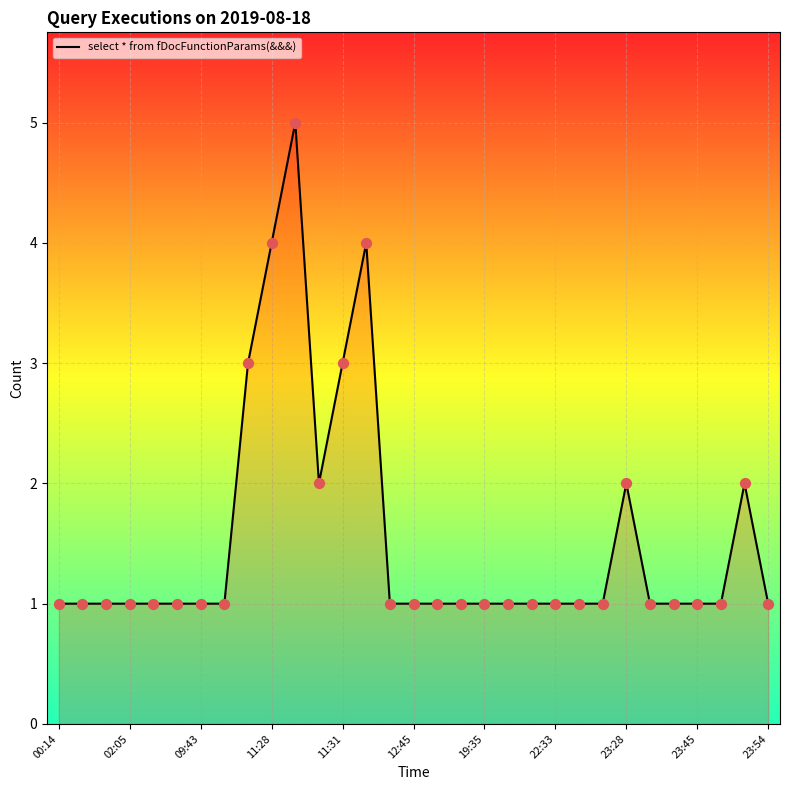

What is the difference between the maximum and minimum values?

4